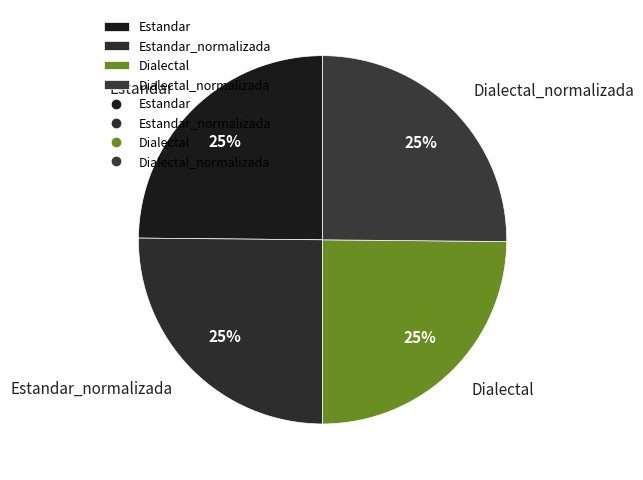

Is Dialectal the majority of the pie?

No